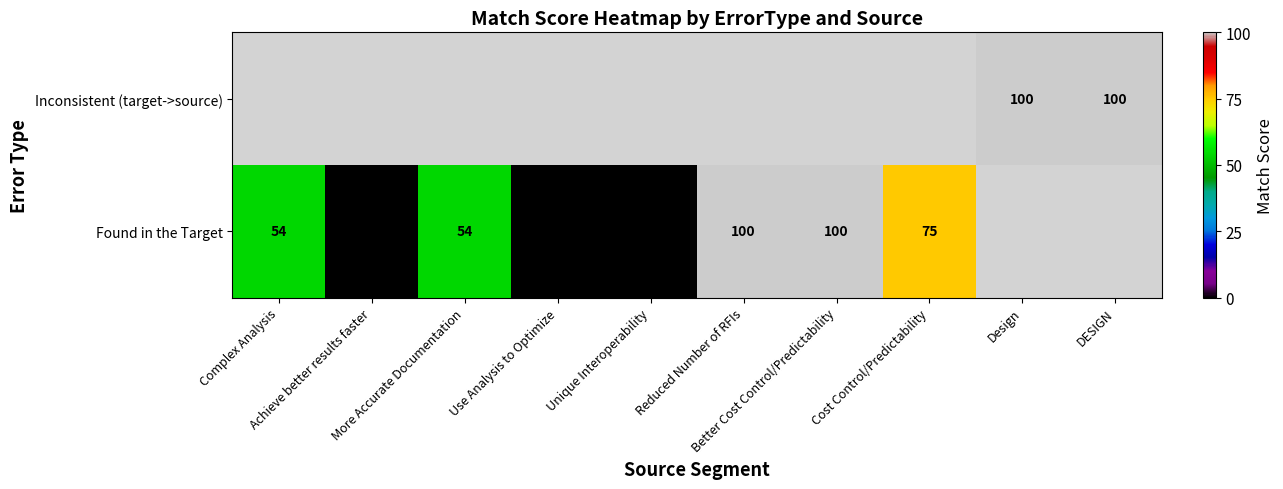

Count the Found in the Target values in the range 0 to 100.

8